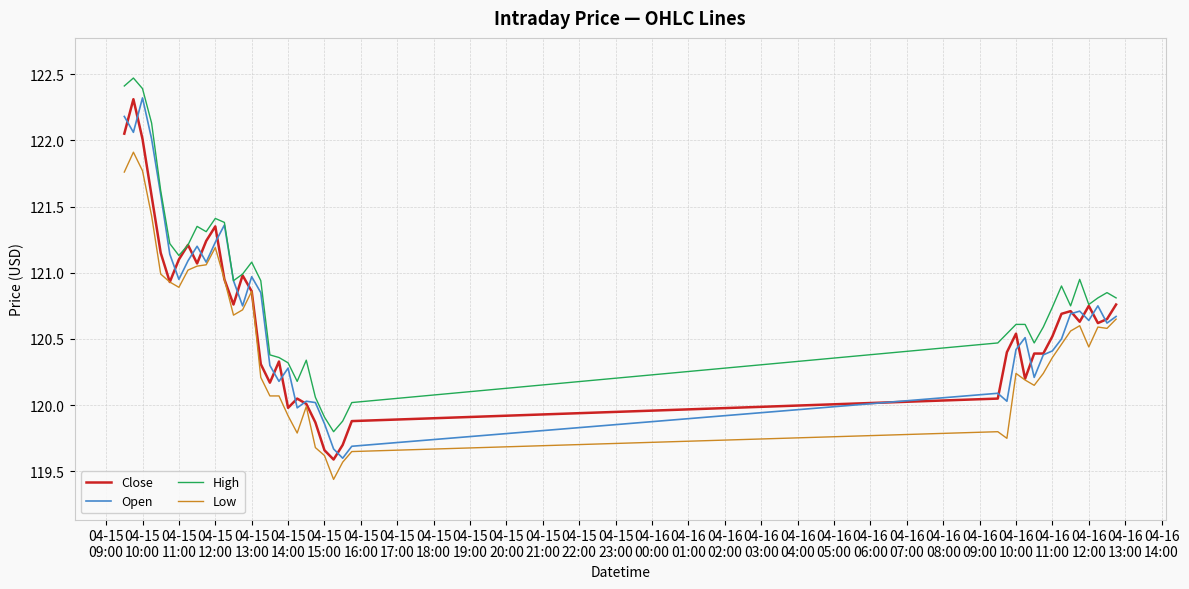

What is the greatest value displayed?

122.5